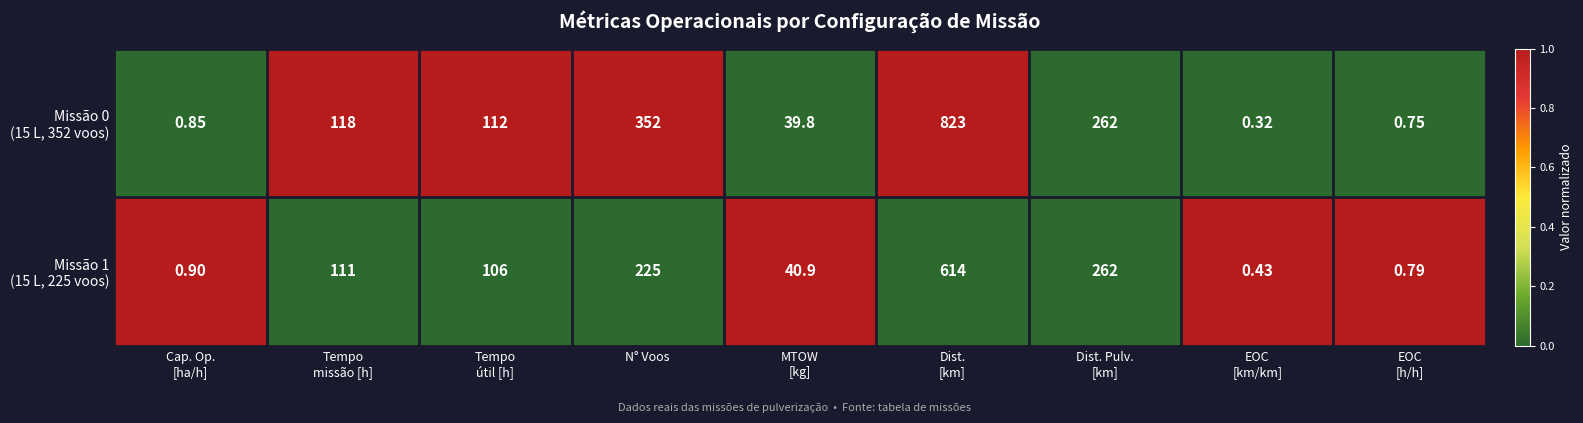

How many data points does each series have?

9